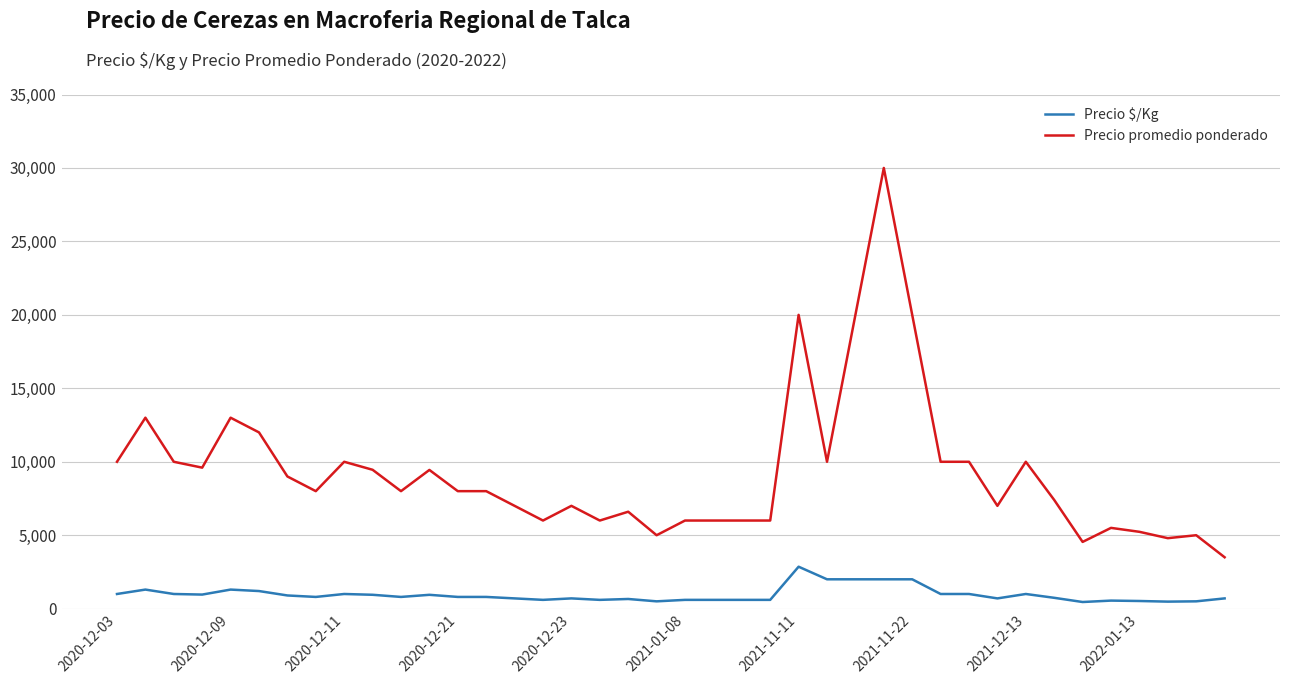

What is the maximum value for Precio promedio ponderado?

30000